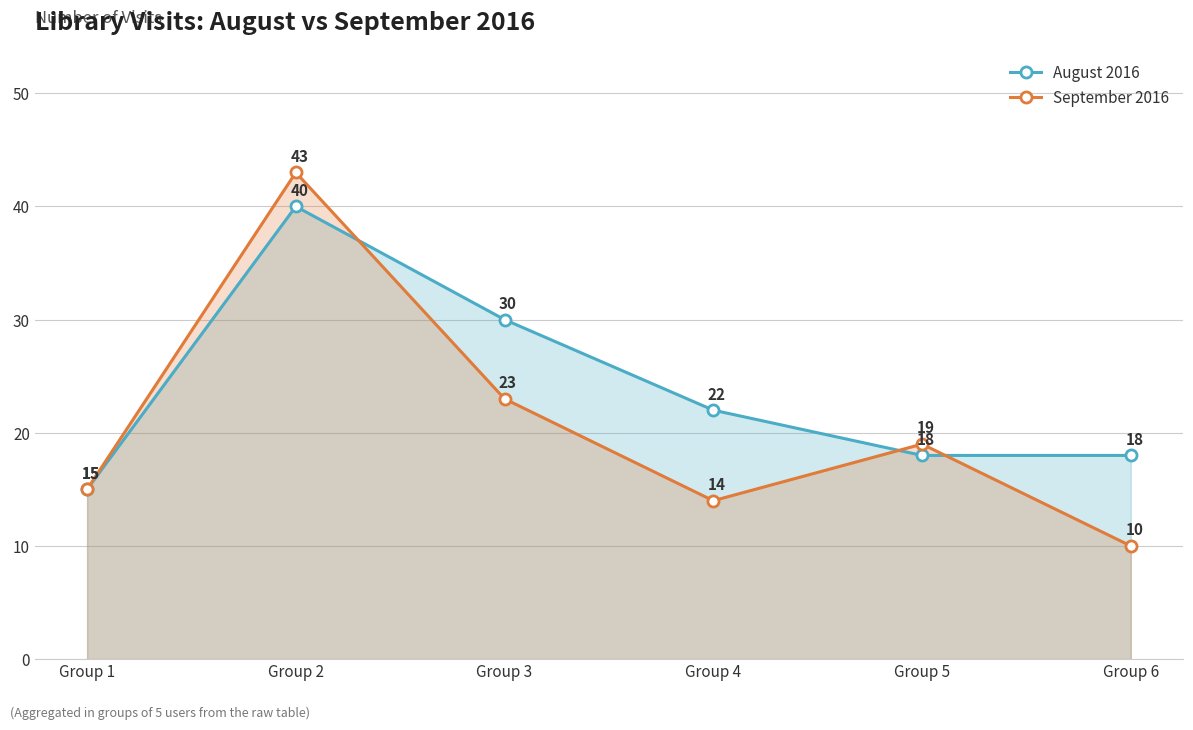

True or false: September 2016 and August 2016 intersect in this chart.

True